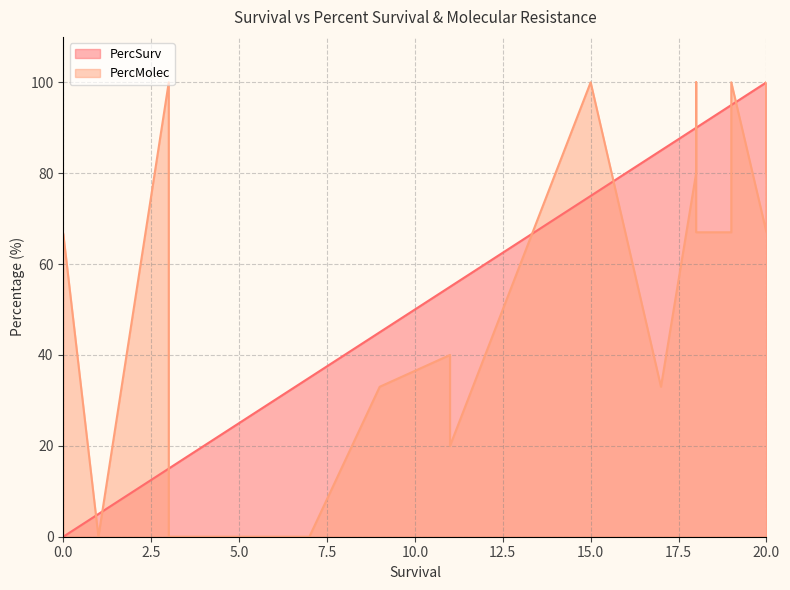

How many interior local valleys does the PercMolec series have?

4